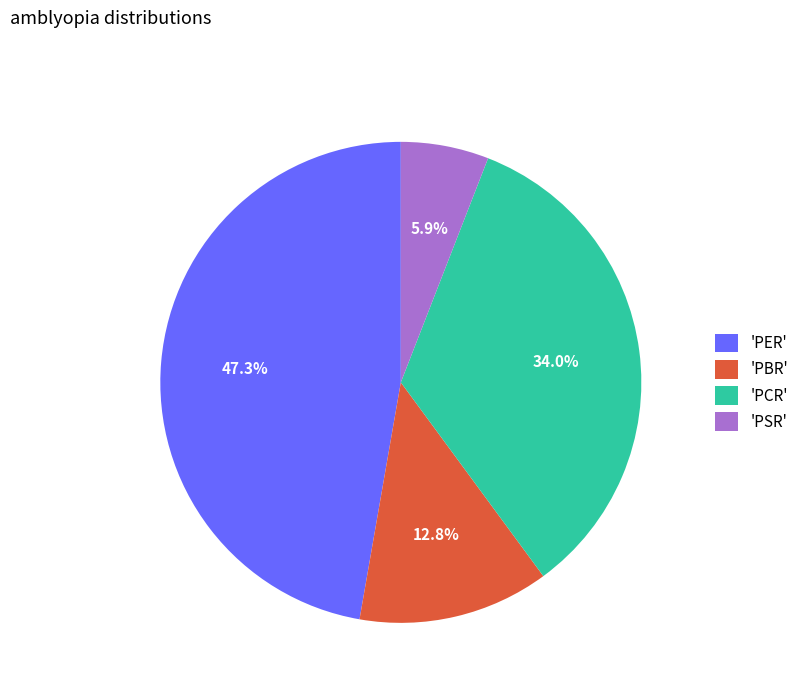

Between 'PBR' and 'PSR', which is larger?

'PBR'